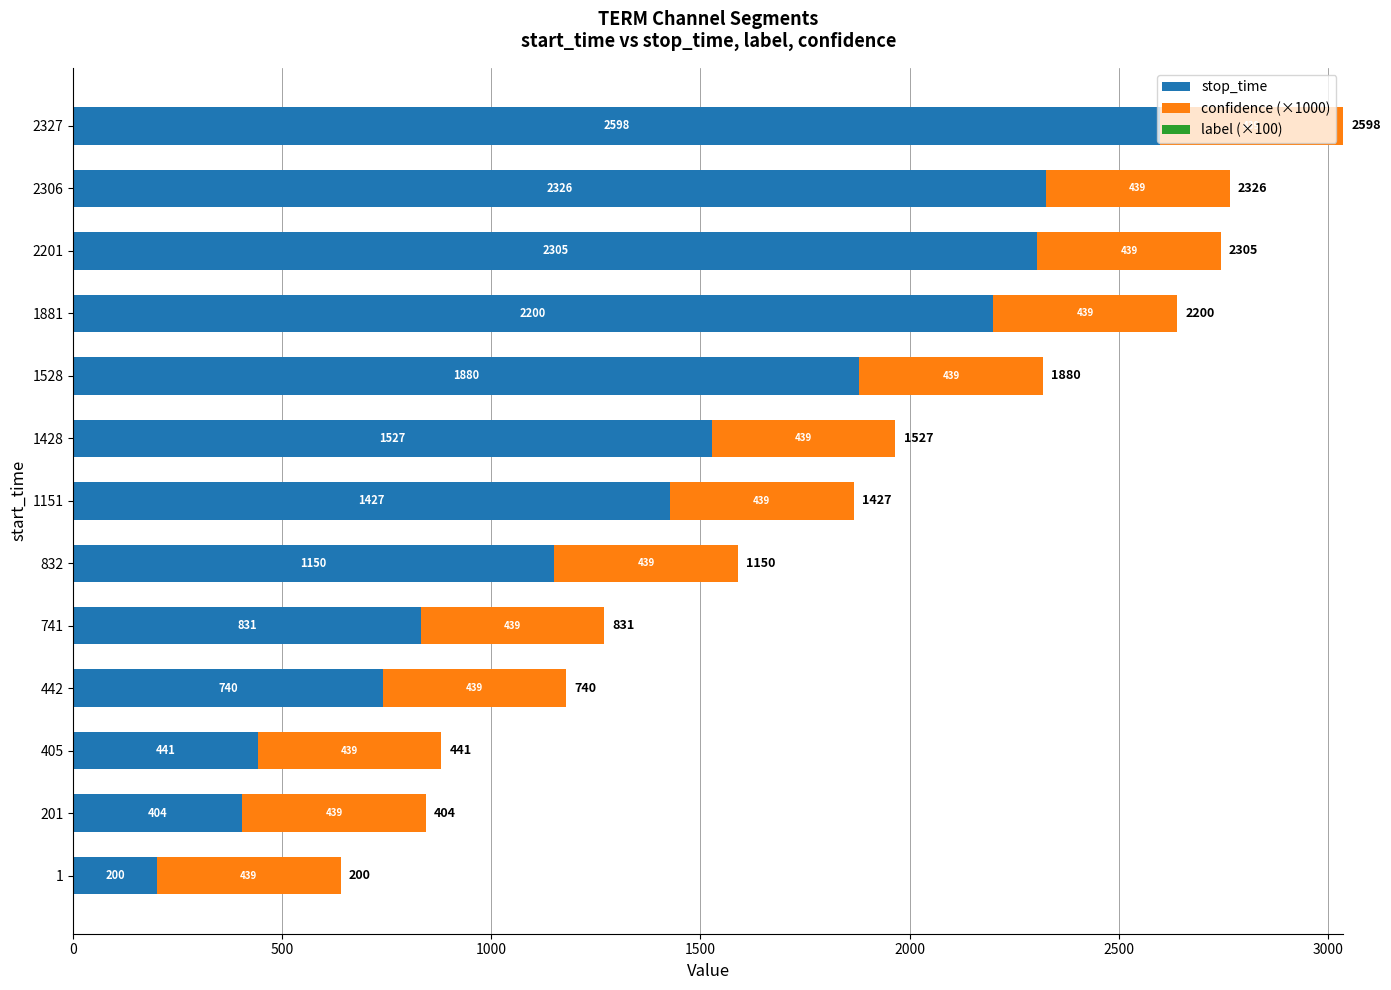

The value of stop_time at 1428 is 1527.0. True or false?

True